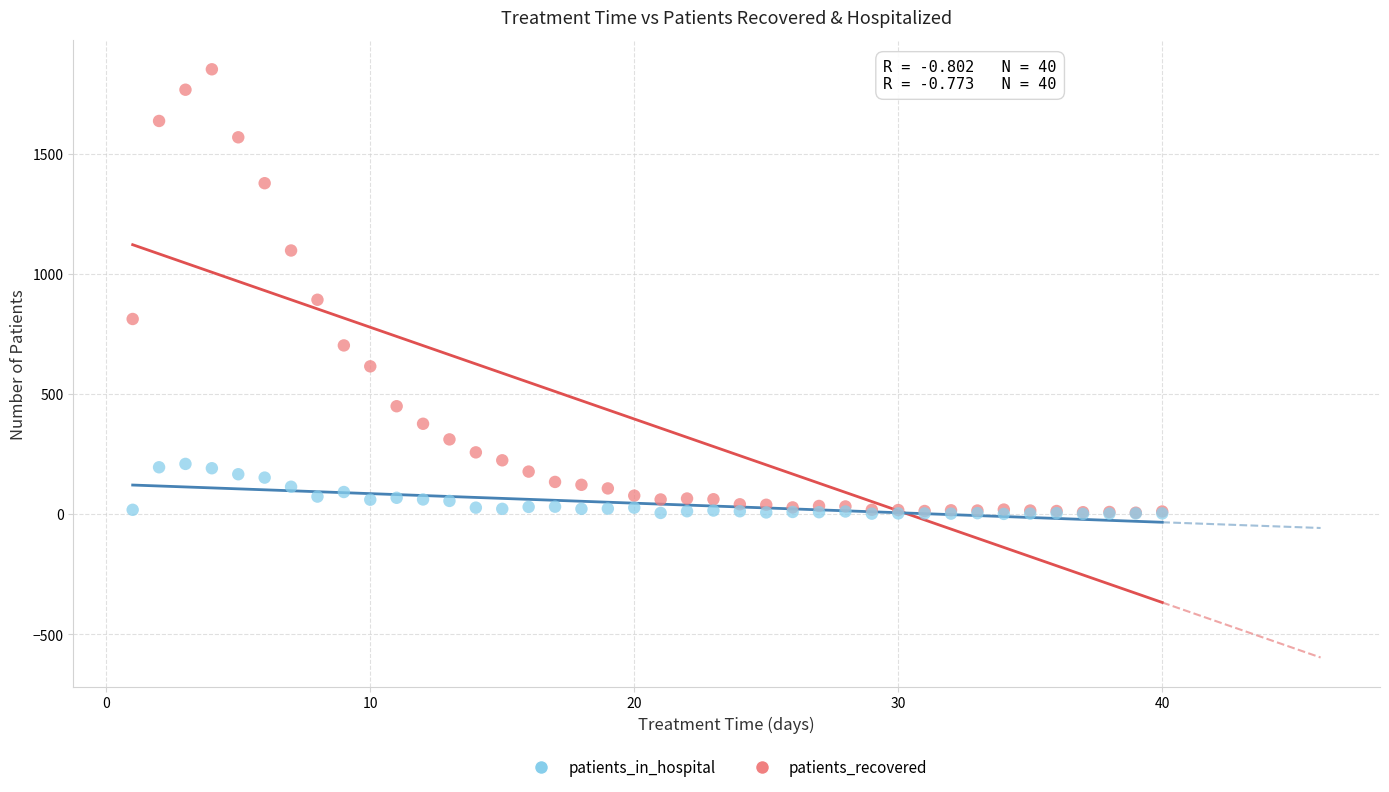

Across all series, what Y value is closest to 926?

892